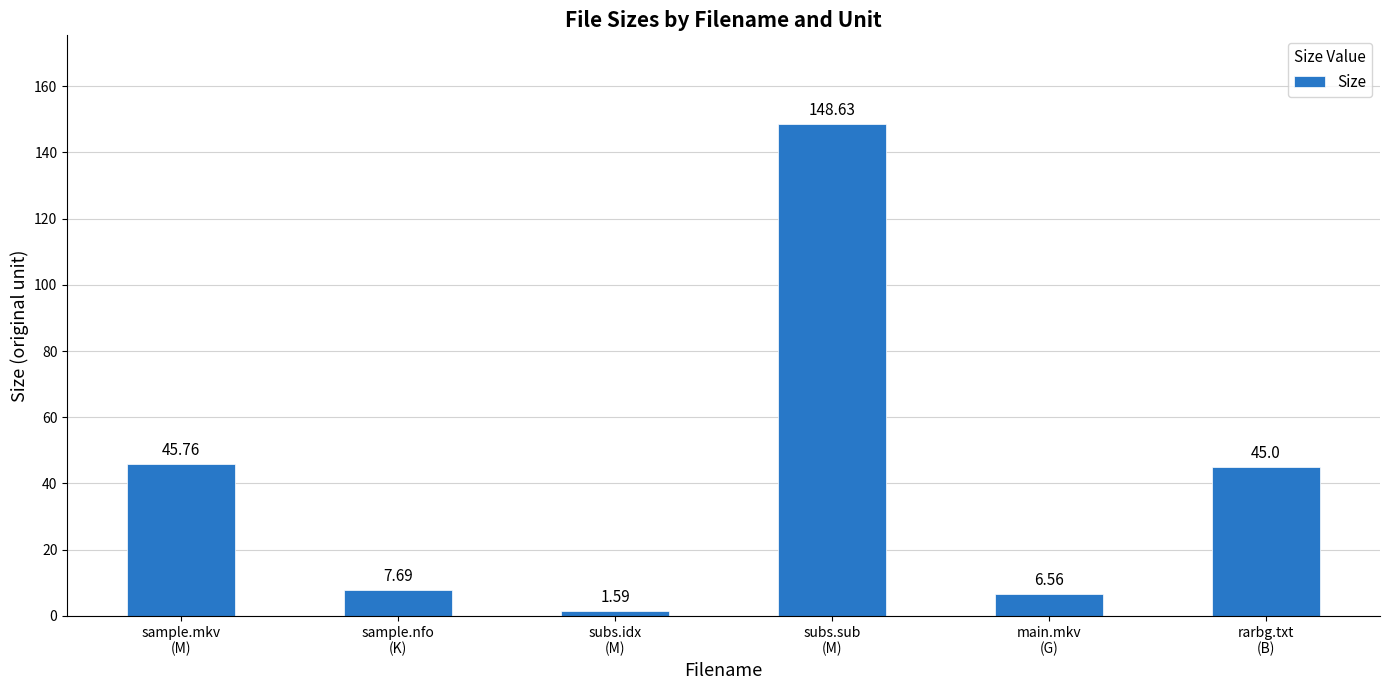

Which label corresponds to the smallest value in the chart?

subs.idx
(M)